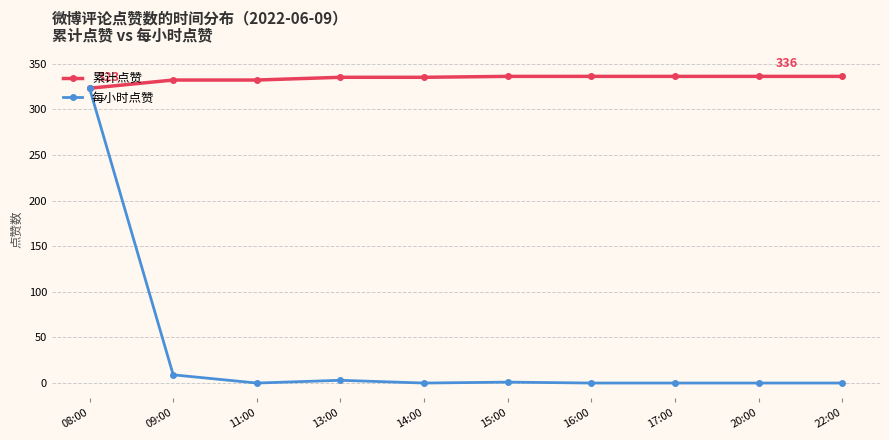

Is this an area chart (filled region under the line)?

No